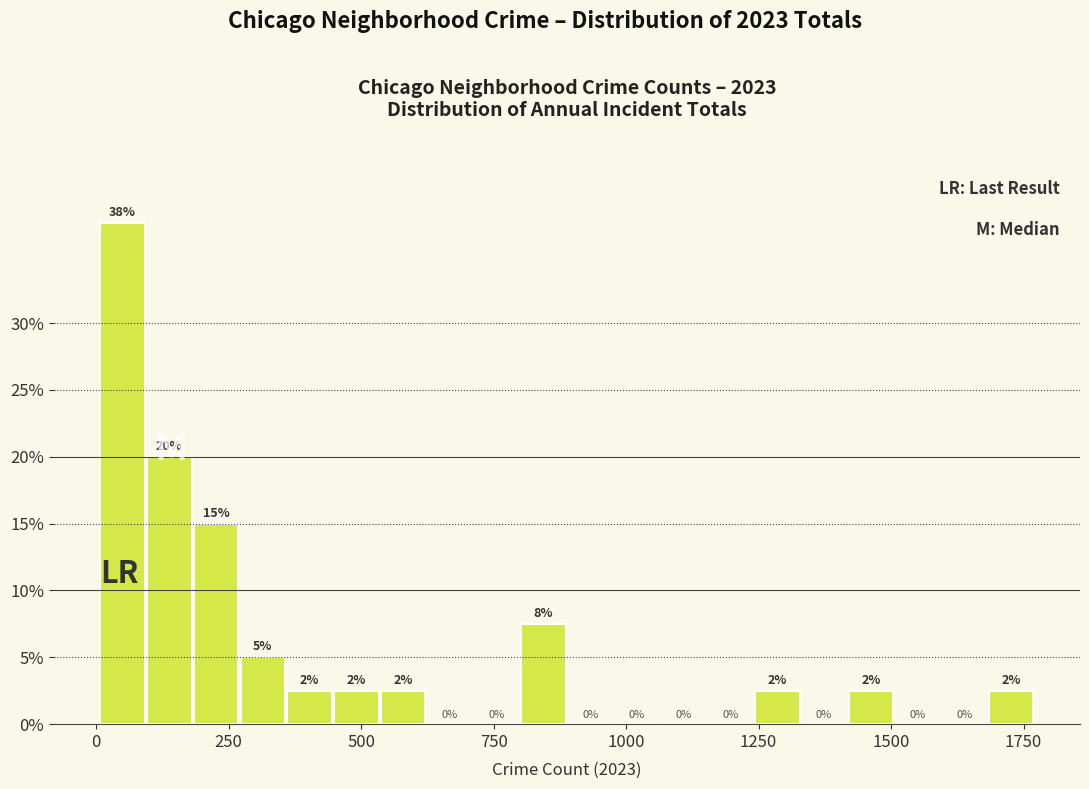

Around what value on the x-axis is the tallest bar? Give the approximate position of its centre, as read against the axis.

50